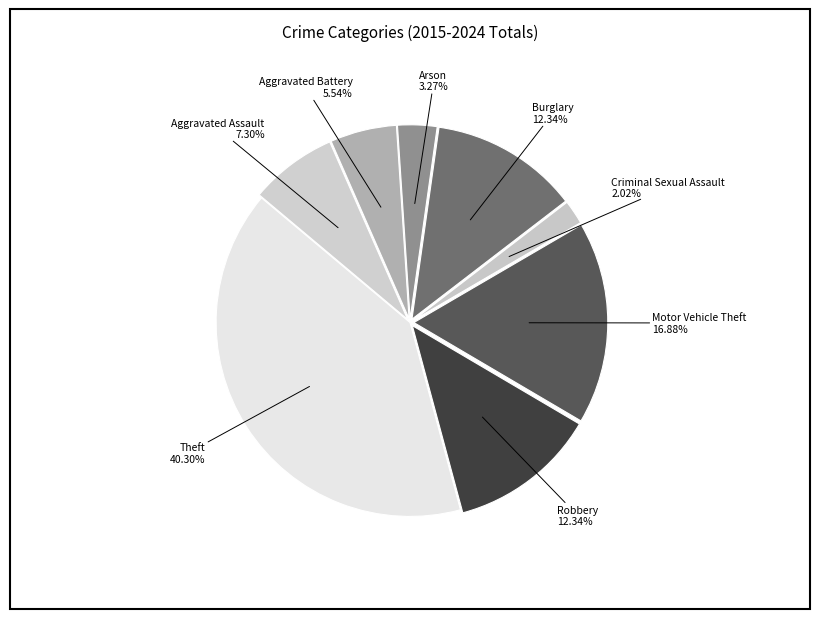

The Motor Vehicle Theft slice represents 17% of the pie. True or false?

True